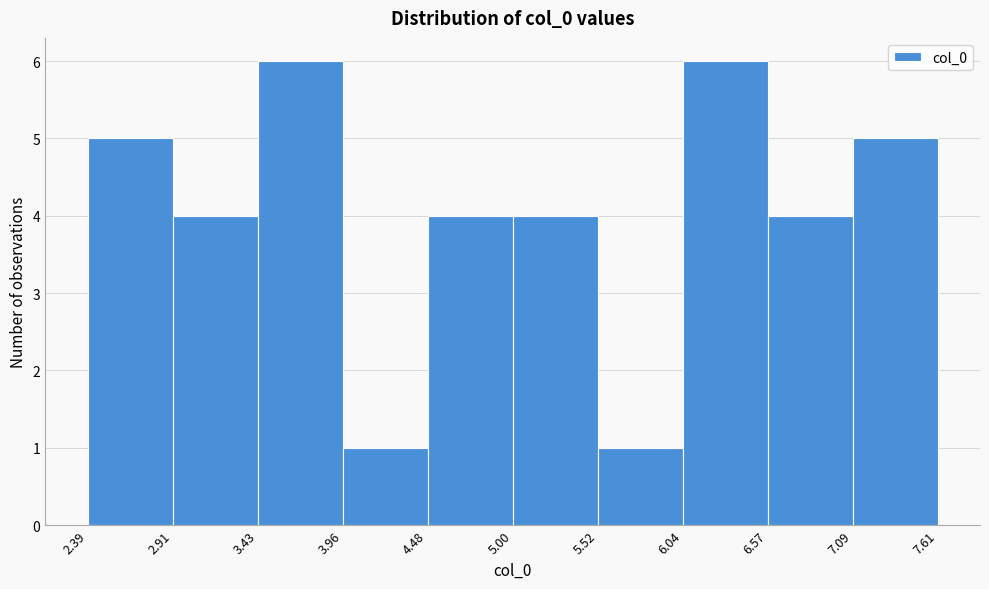

Reading left to right, transcribe this chart: for each bar, give the range it covers on the x-axis and its height. The values are not printed on the chart, so give them approximately, as read against the axis.

2.39 to 2.91: 5
2.91 to 3.43: 4
3.43 to 3.96: 6
3.96 to 4.48: 1
4.48 to 5.00: 4
5.00 to 5.52: 4
5.52 to 6.04: 1
6.04 to 6.57: 6
6.57 to 7.09: 4
7.09 to 7.61: 5